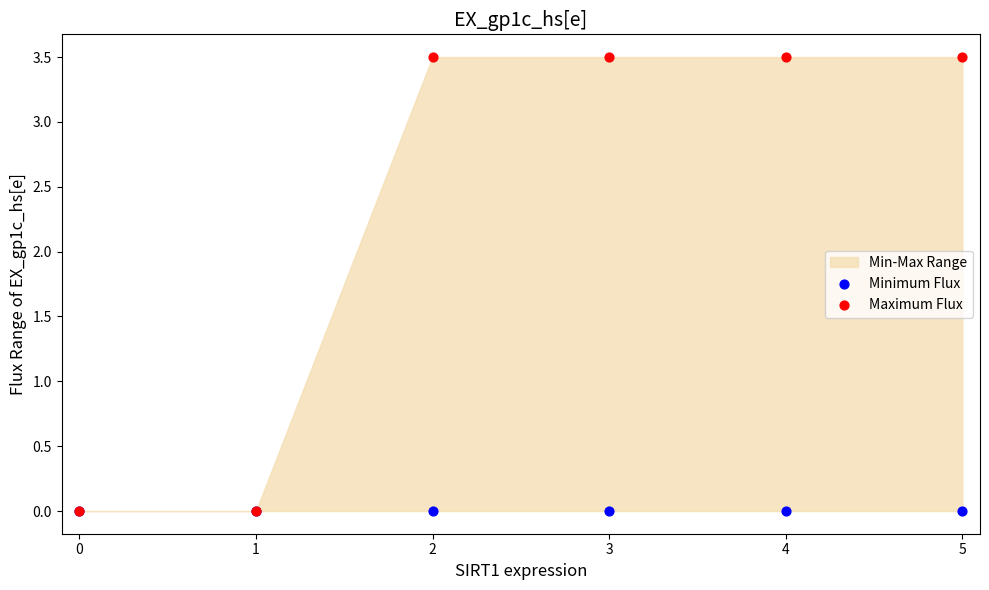

Which series reaches the maximum Y coordinate?

Maximum Flux